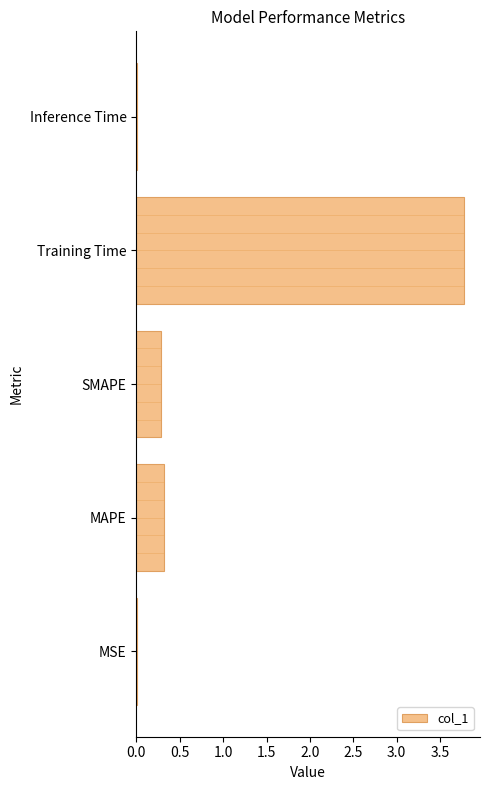

What is the maximum value shown in the chart?

3.8